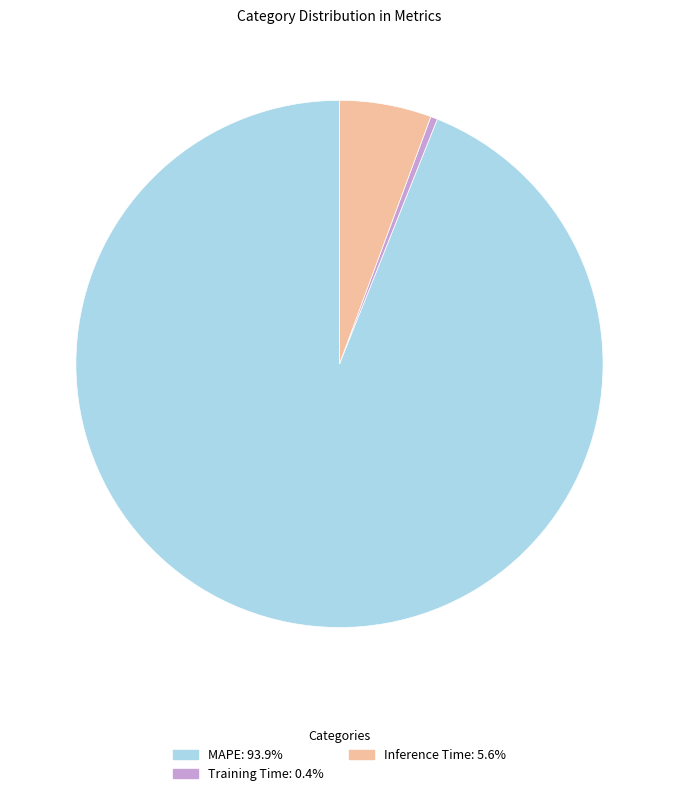

Is the sum of Training Time and MAPE greater than half?

Yes